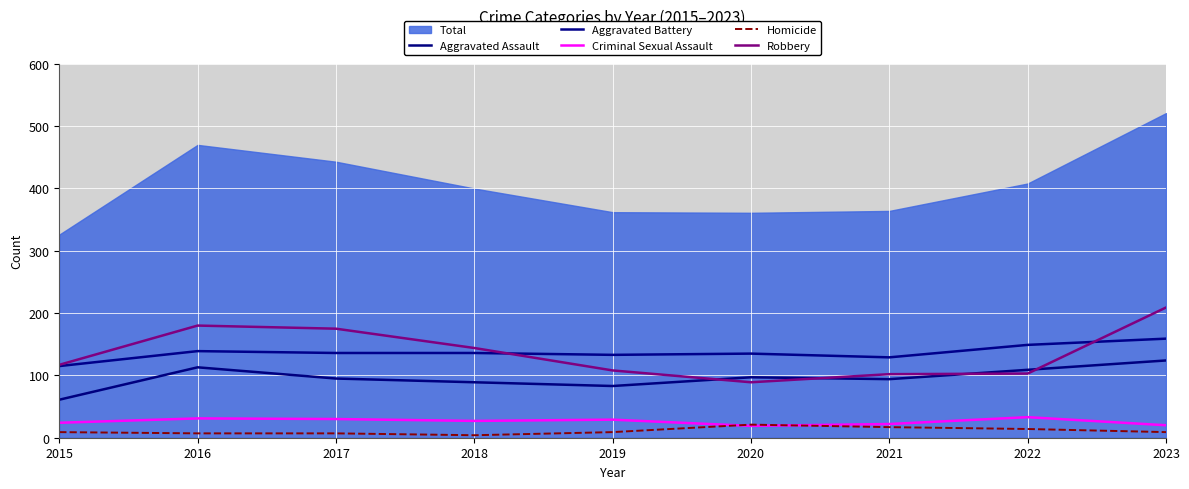

How many lines are shown in the chart?

6